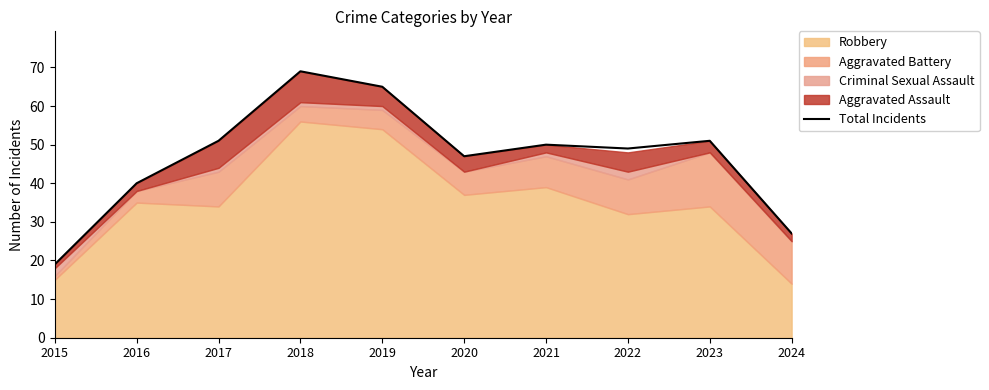

How many points are lower than both their immediate neighbors (excluding endpoints)?

2